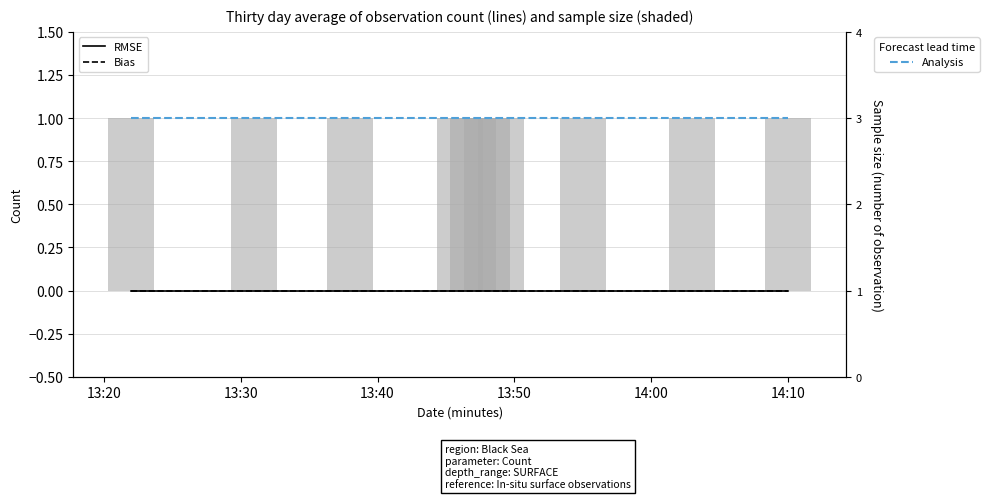

At how many categories does at least one series exceed 0?

10